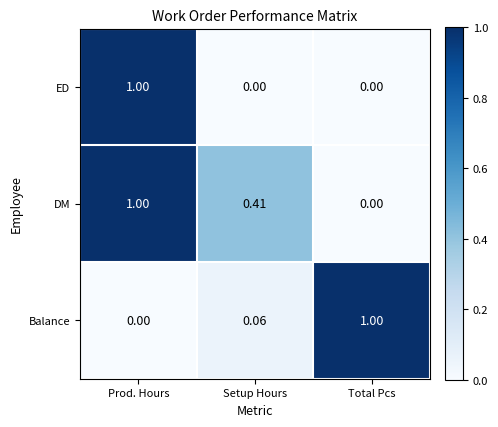

Between Prod. Hours and Setup Hours, which series saw the biggest shift?

ED